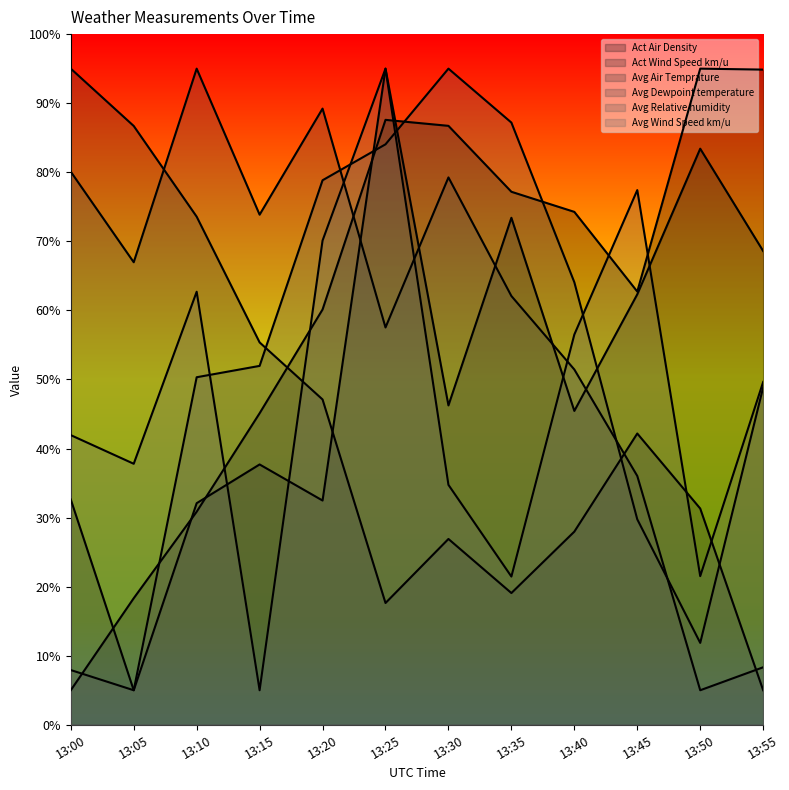

Rank the series by their maximum value, from lowest to highest.

Act Air Density, Act Wind Speed km/u, Avg Air Temprature, Avg Dewpoint temperature, Avg Relative humidity, Avg Wind Speed km/u